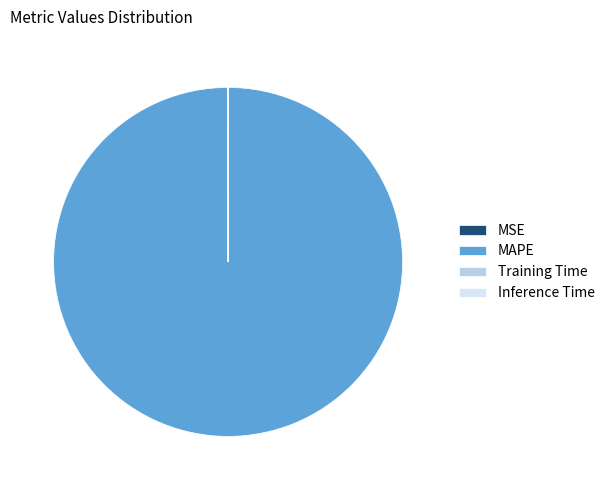

Does any single category account for the majority?

Yes